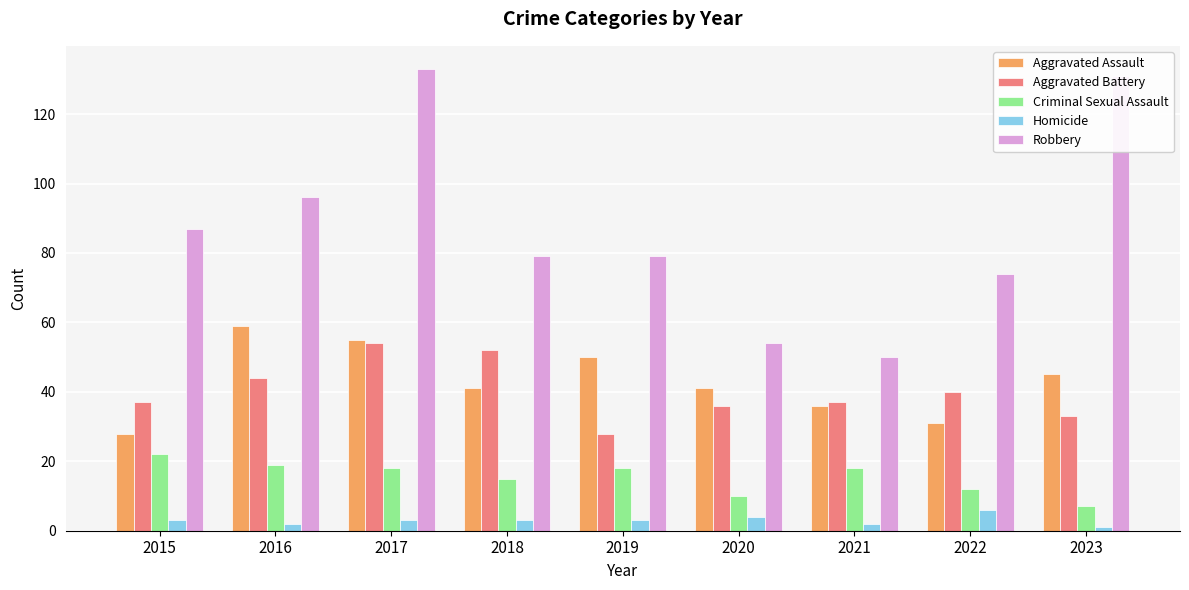

Does the chart contain any negative values?

No